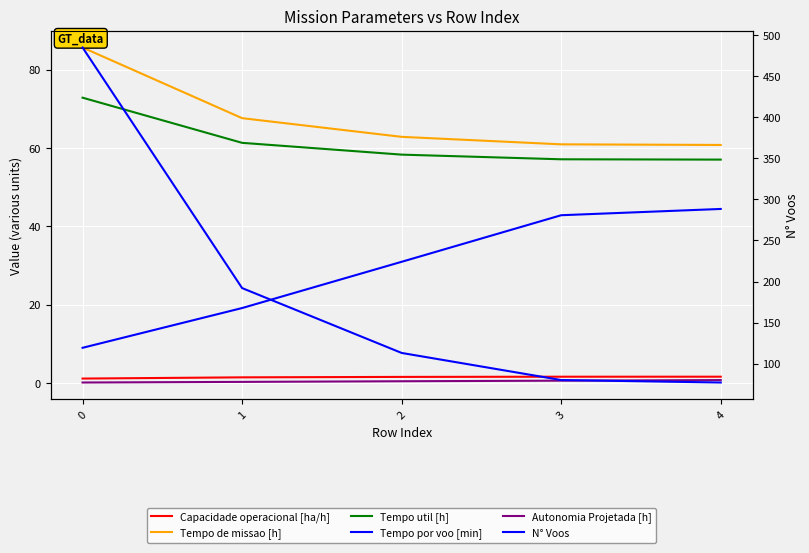

What is the average value of the Tempo por voo [min] series?

29.3